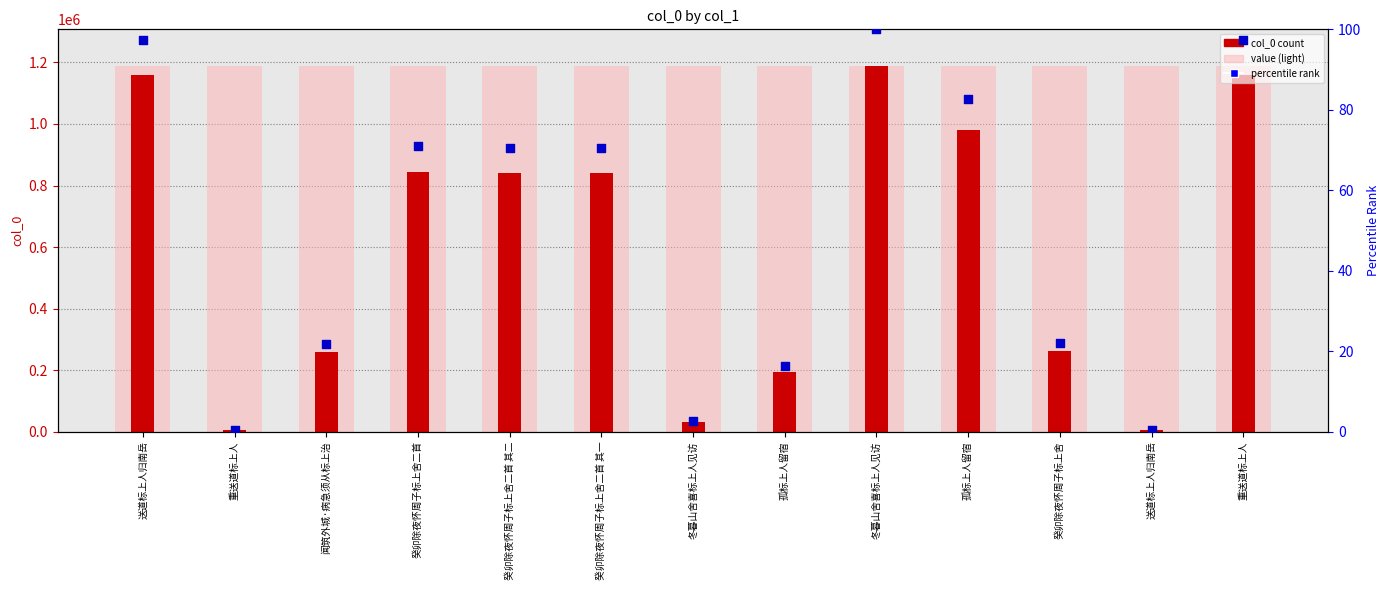

Which series has the largest Y range (max minus min)?

col_0 count